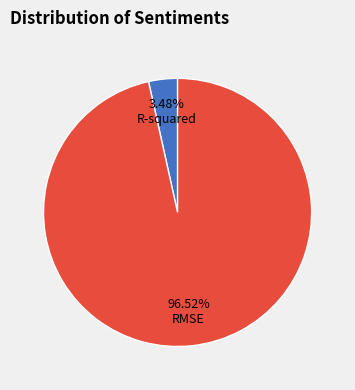

Is there any slice that represents more than half of the pie?

Yes